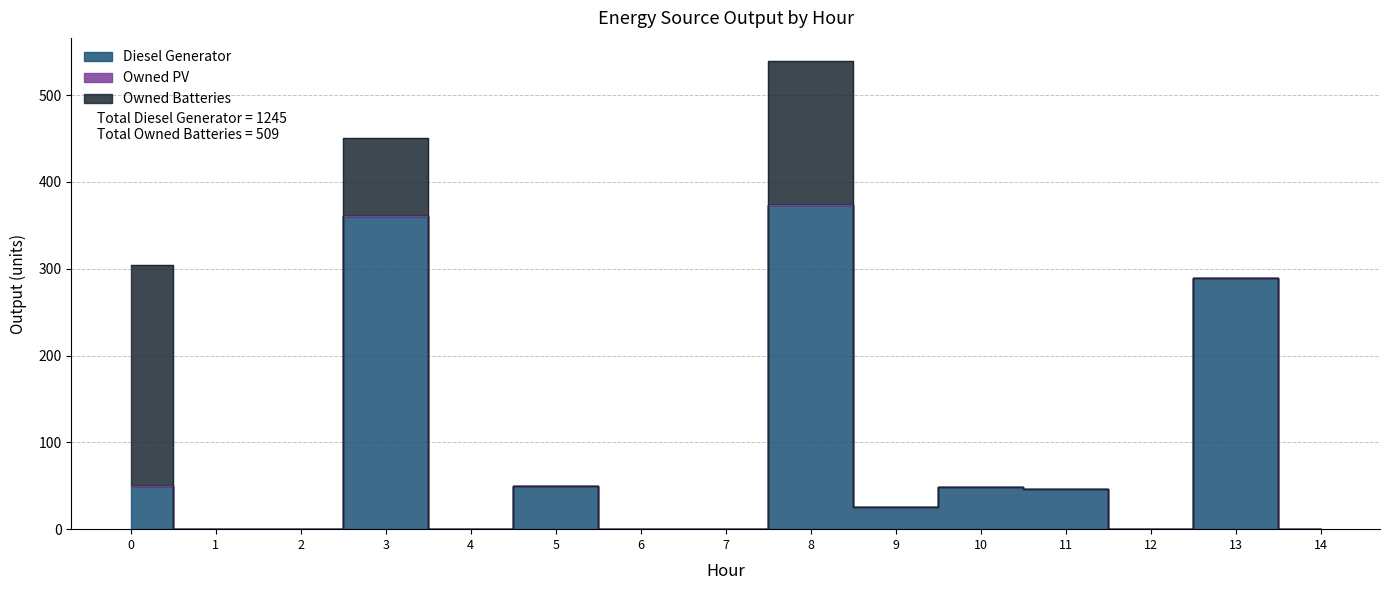

Reading left to right, transcribe all the data shown in this chart.

Diesel Generator: 50	0	0	361	0	50	0	0	374	26	49	46	0	289	0
Owned PV: 0	0	0	0	0	0	0	0	0	0	0	0	0	0	0
Owned Batteries: 254	0	0	90	0	0	0	0	165	0	0	0	0	0	0